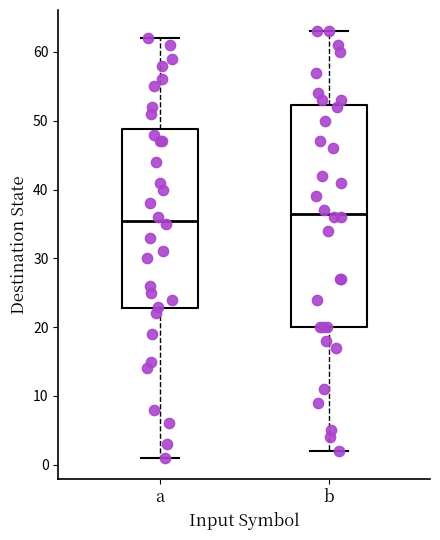

Reading left to right, read every box against the y-axis: the position of its median line, the range the box covers, and the ends of its whiskers. The values are not printed on the chart, so give them approximately, as read against the axis.

a: median 36, box 23 to 49, whiskers 1 to 62
b: median 37, box 20 to 52, whiskers 2 to 63